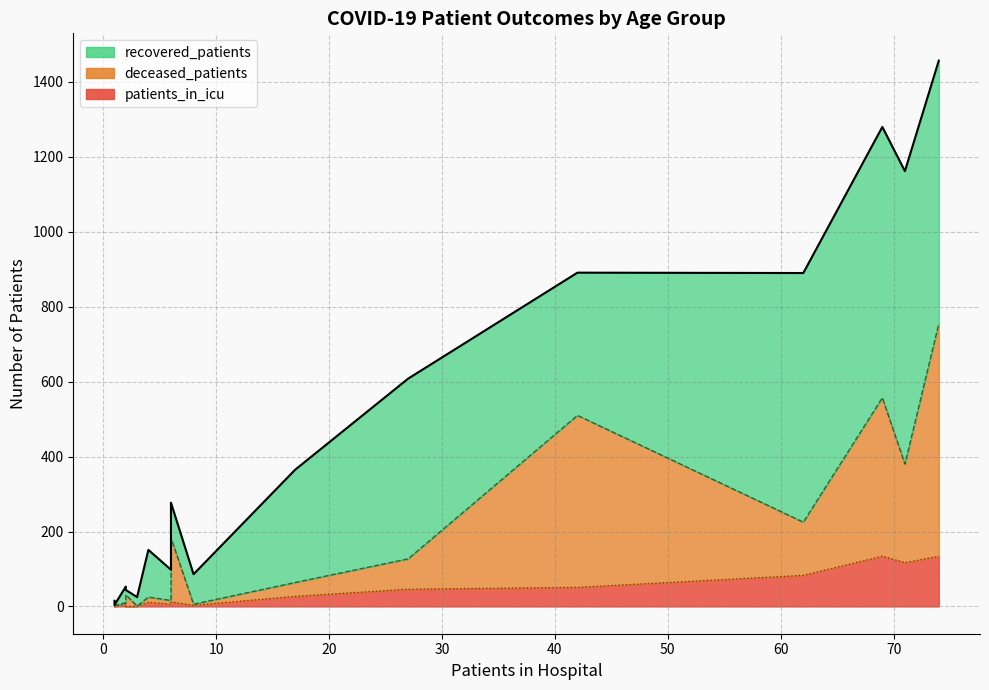

True or false: deceased_patients and patients_in_icu cross at least once.

False